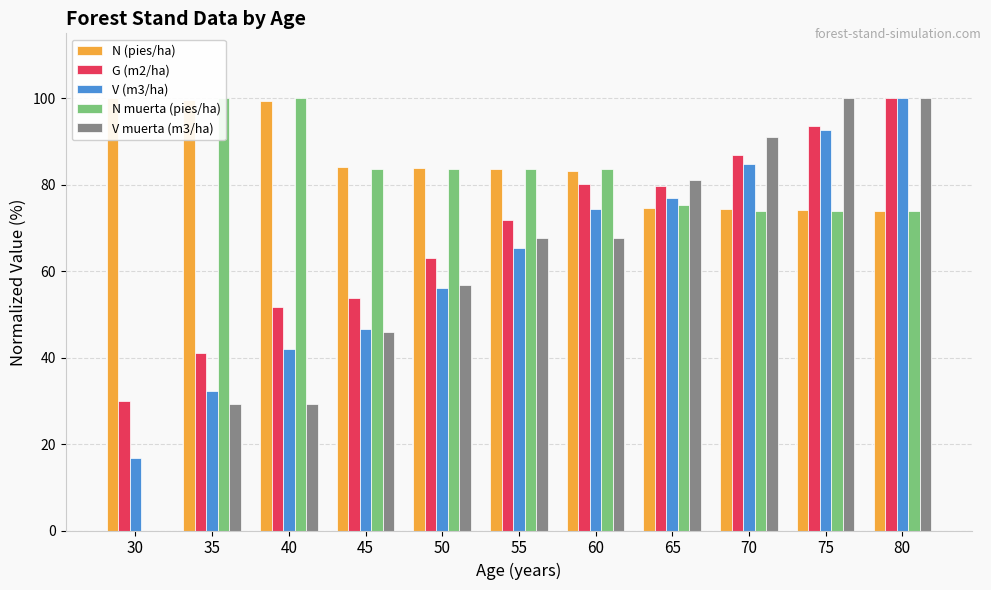

Is it true that G (m2/ha) equals 52.5 at 60?

False